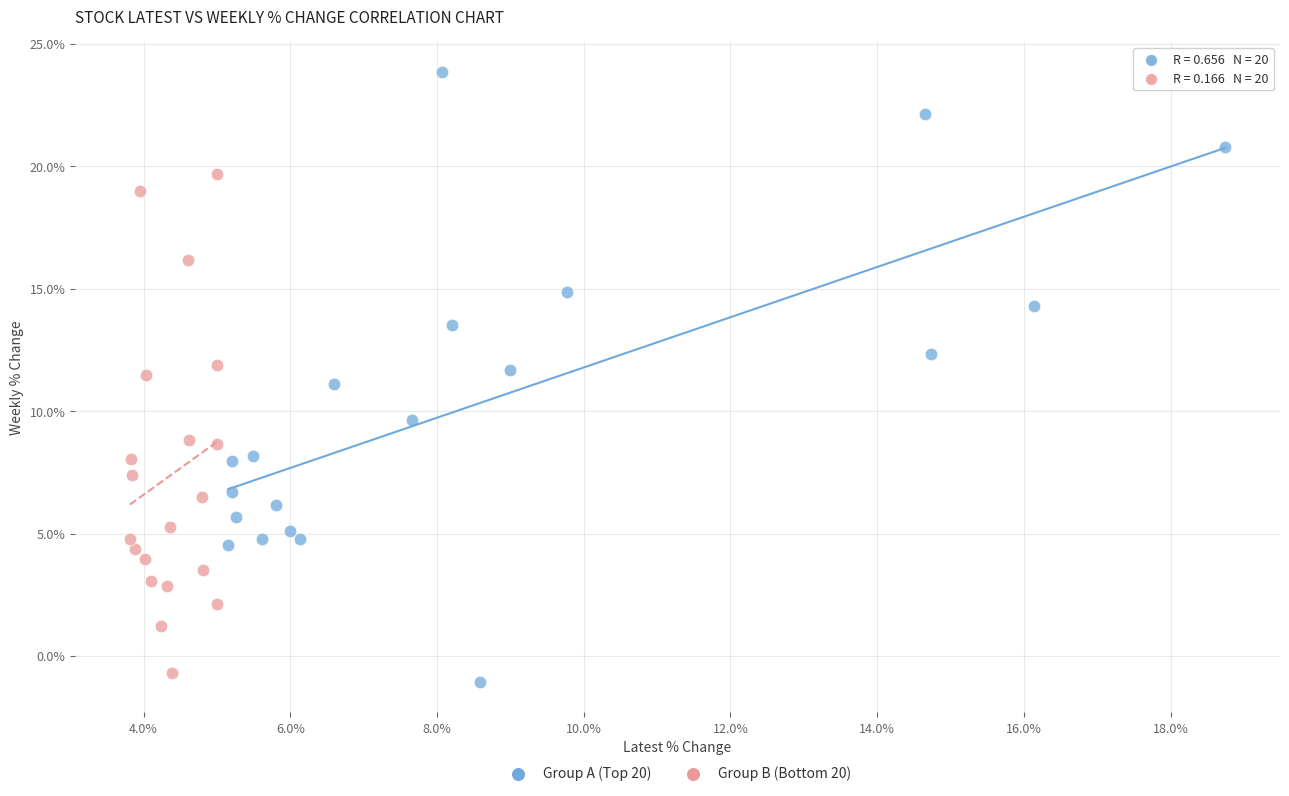

Which series contains the lowest Y value?

Group A (Top 20)